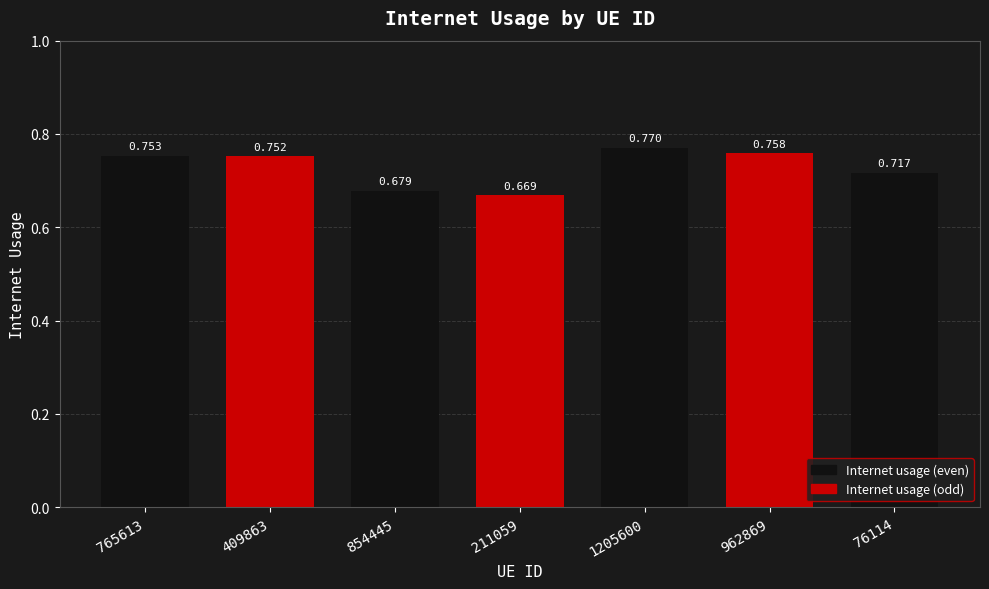

What is the sum of the values at 76114 and 765613?

1.5